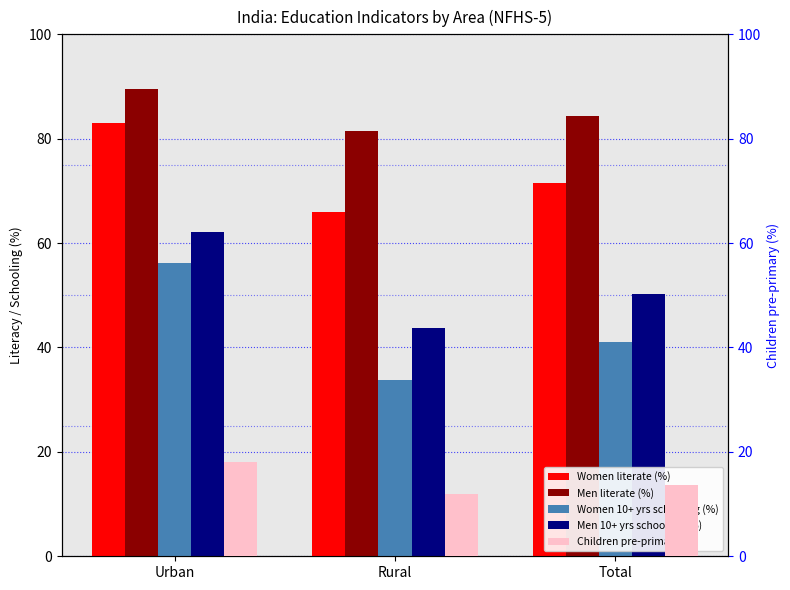

How many values in the Children pre-primary (%) series are below 13?

1